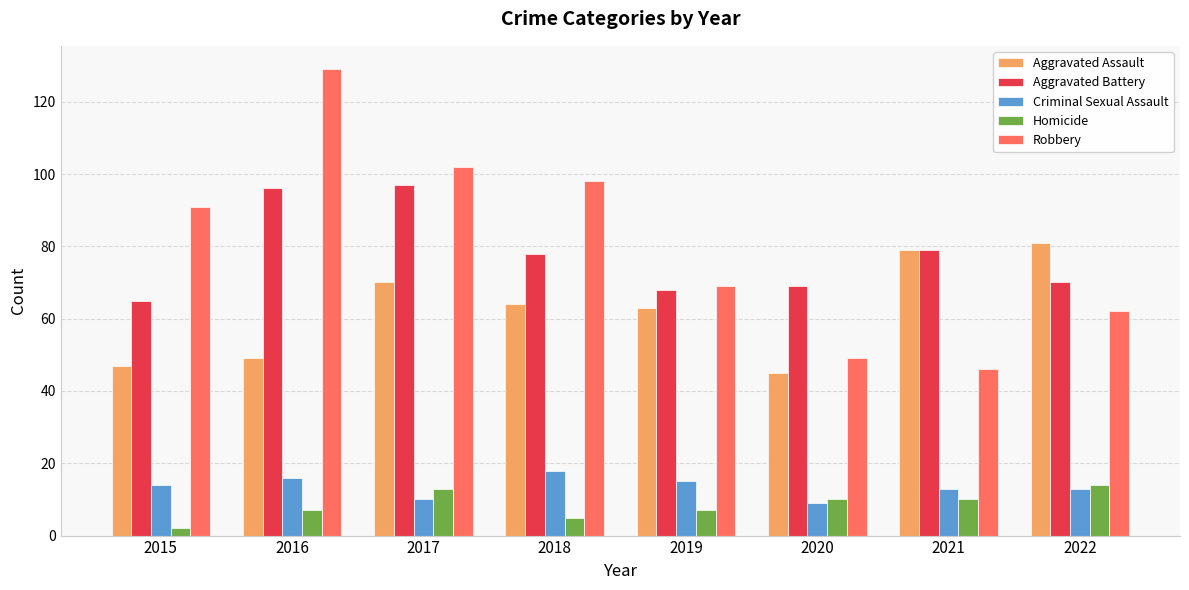

Read the Homicide value at 2018, to the nearest 5.

5